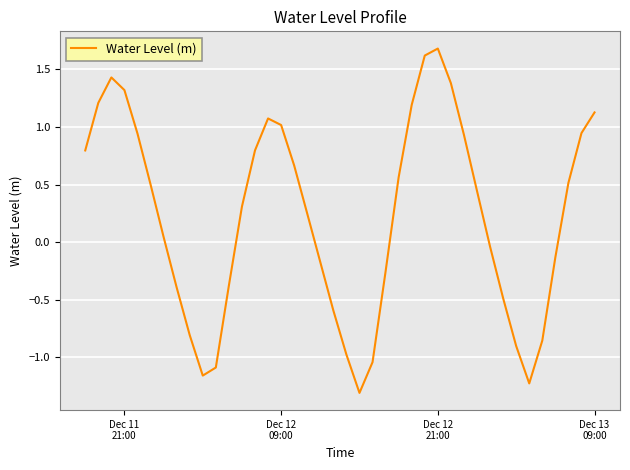

How many interior local valleys (lower than both neighbors) does the data have?

3